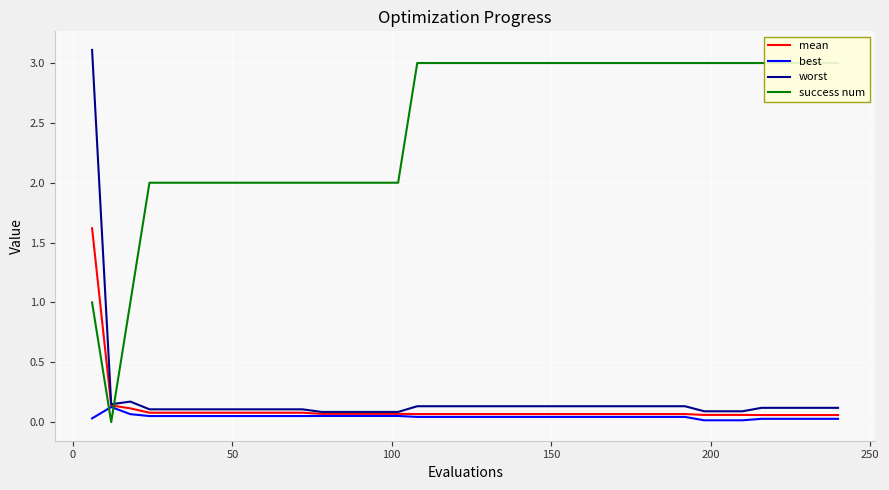

Which series has the largest total across all categories?

success num